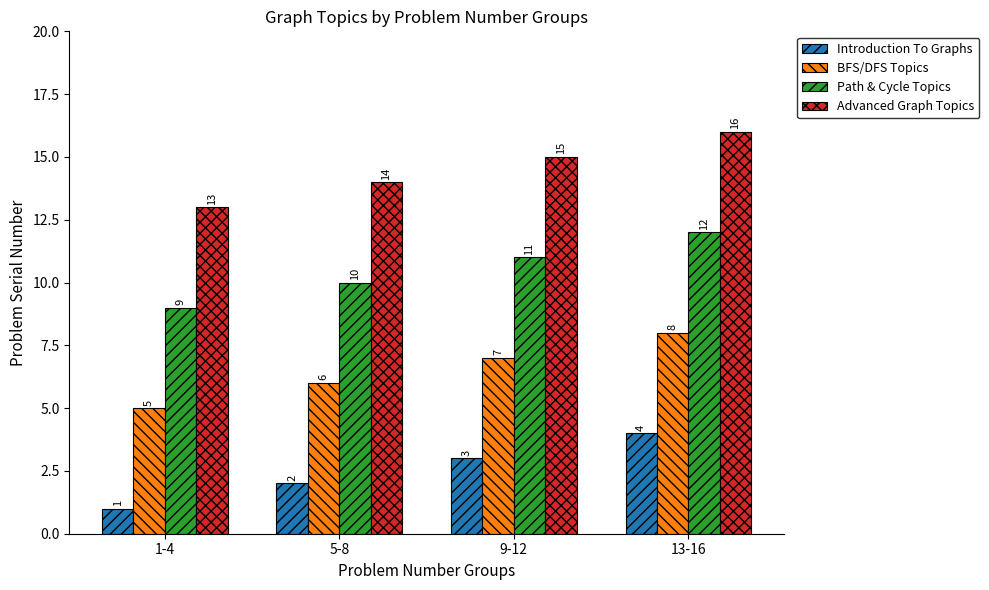

What are all the series names shown in the legend?

Introduction To Graphs, BFS/DFS Topics, Path & Cycle Topics, Advanced Graph Topics